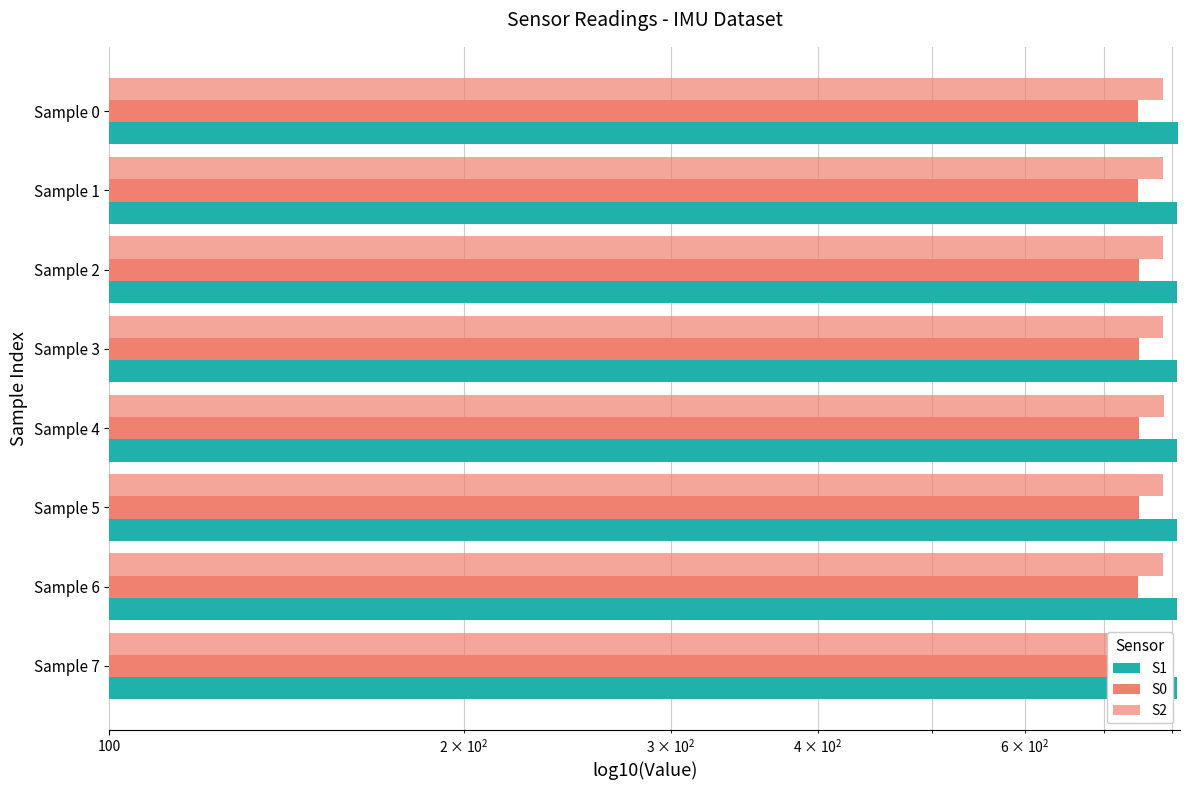

Is the value of S0 at Sample 6 greater than the value of S2 at Sample 0?

No